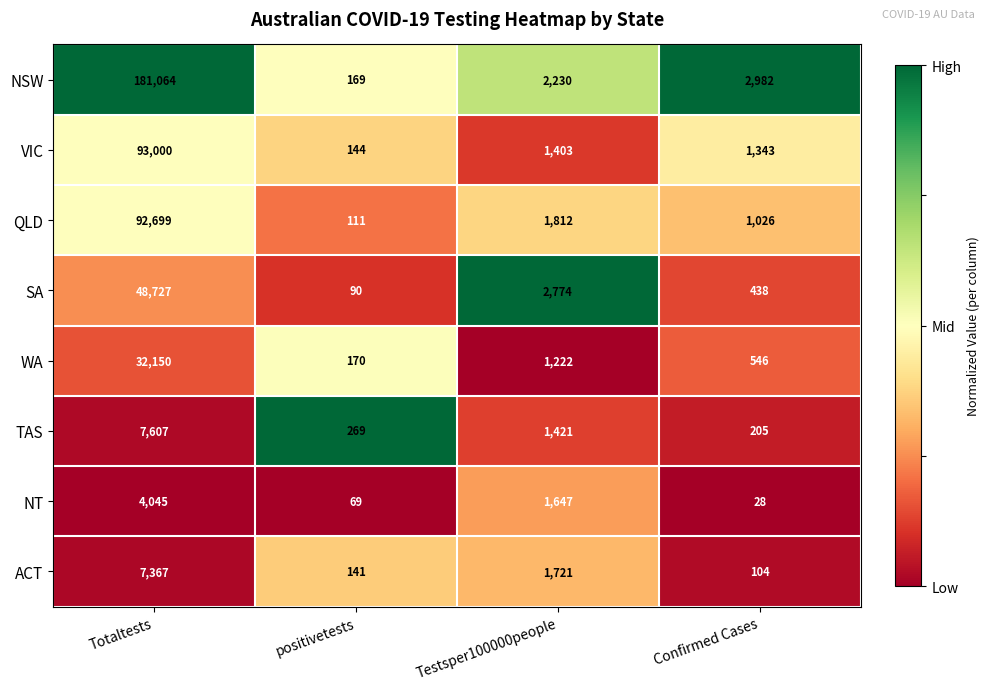

The value of SA at positivetests is 90. True or false?

True